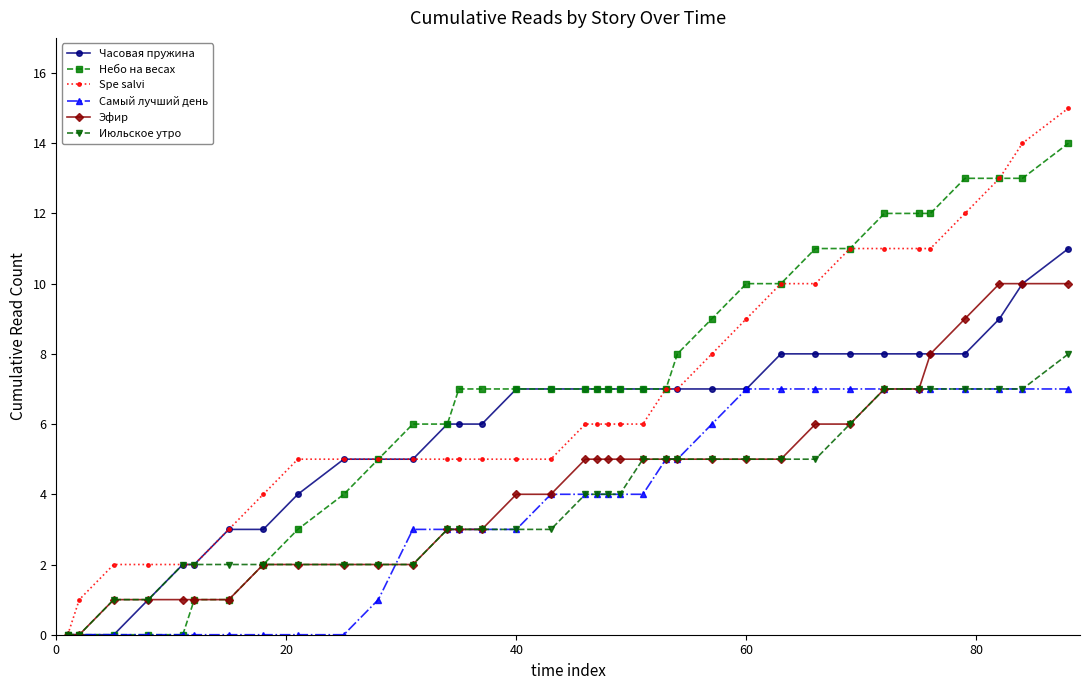

Which series has the widest spread of values?

Spe salvi